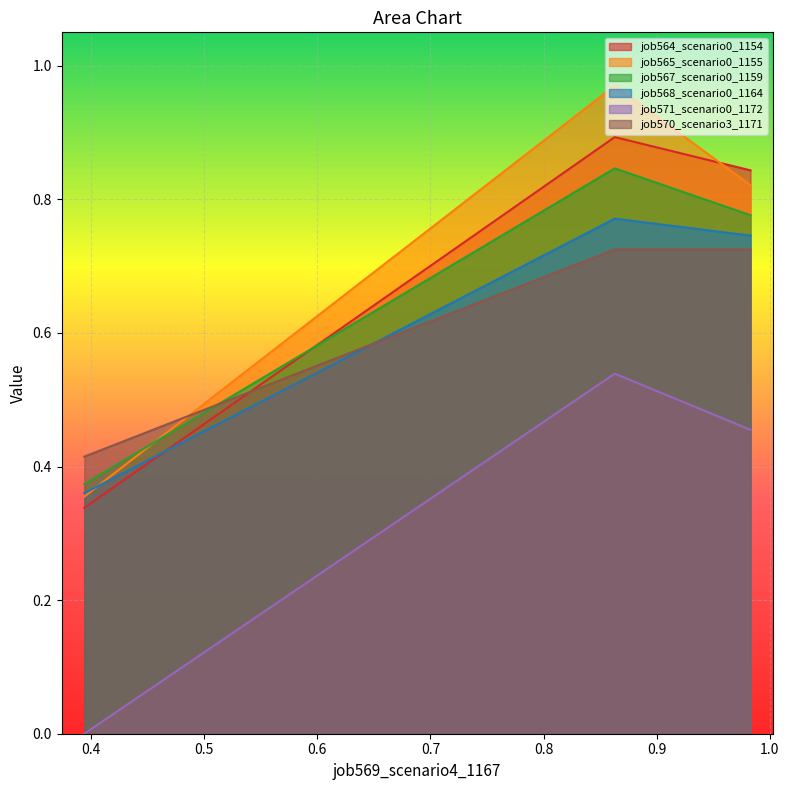

Which series has the largest range (max minus min)?

job565_scenario0_1155